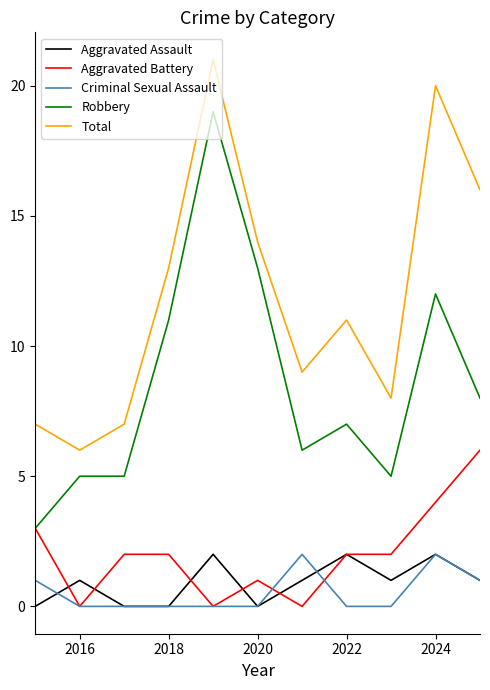

Which series has the largest total across all categories?

Total